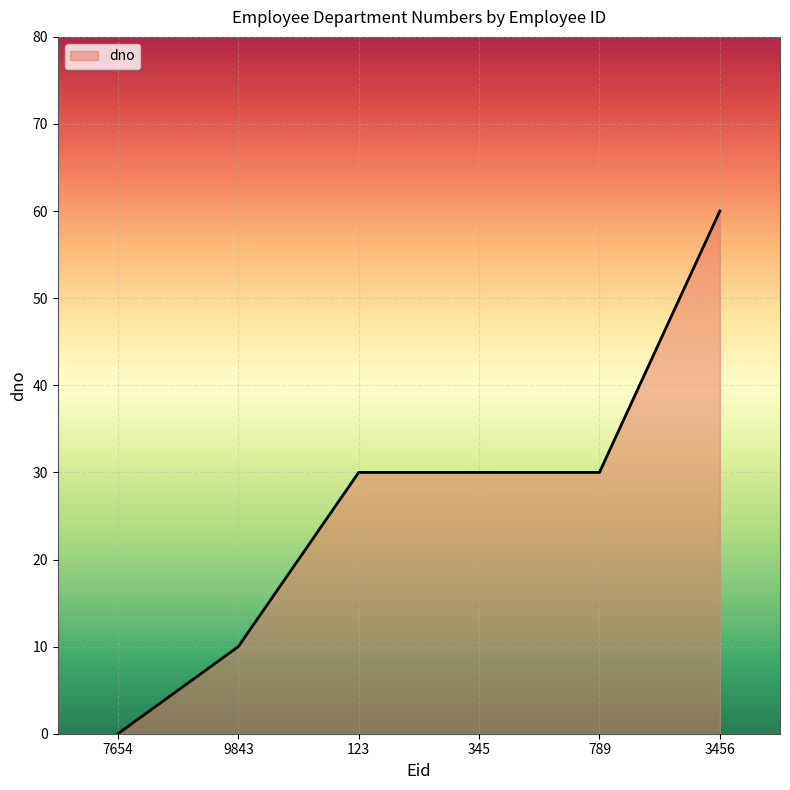

True or false: the data has more than 2 interior local peaks.

False